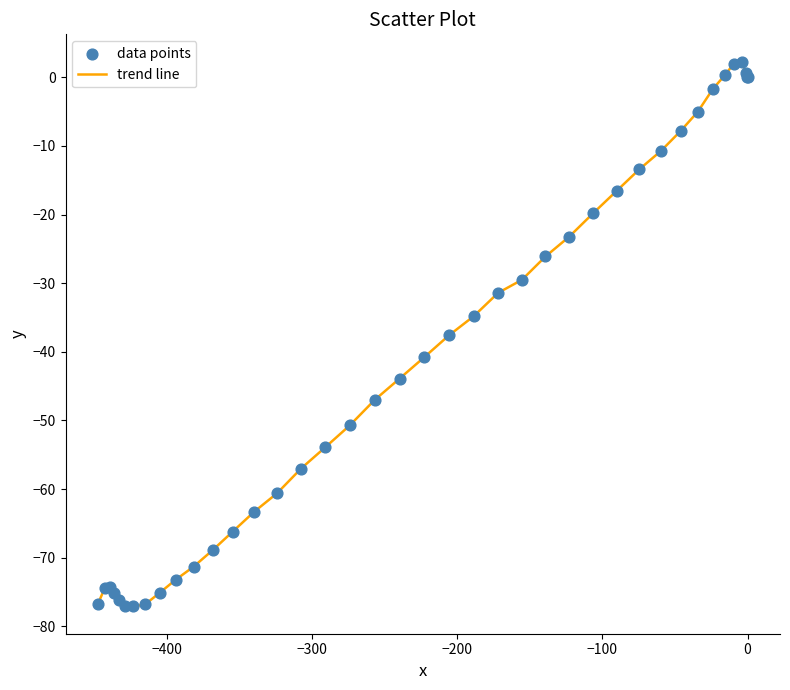

What is the minimum value shown in the chart?

-77.1